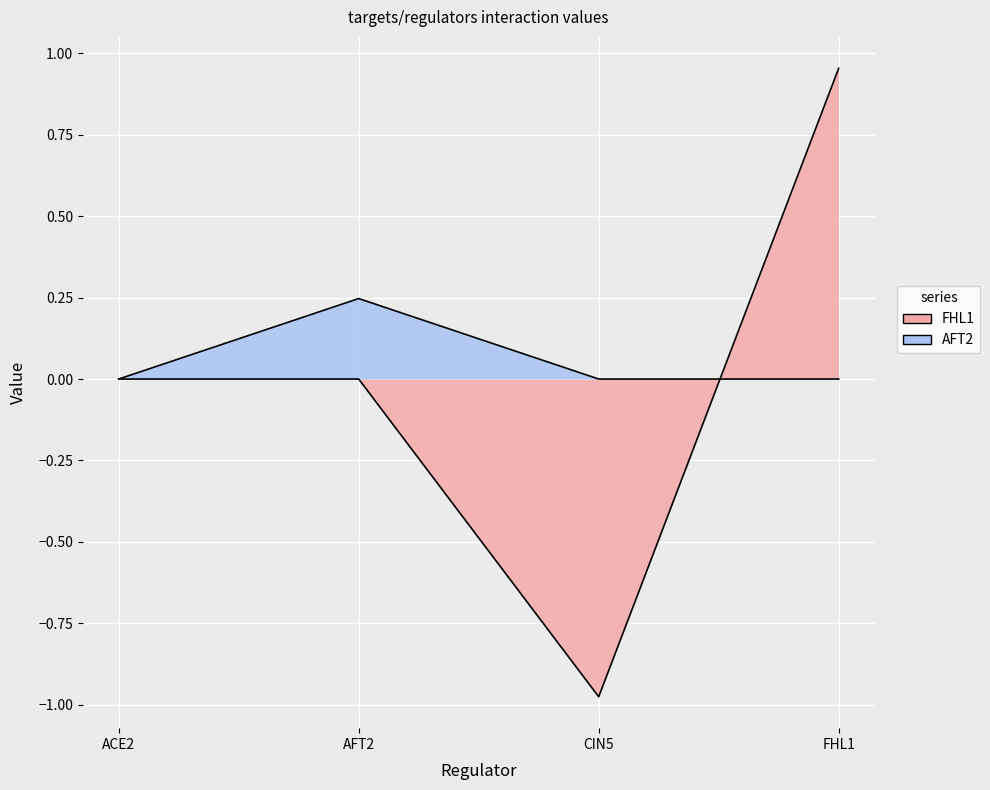

Between AFT2 and FHL1, which is larger?

FHL1